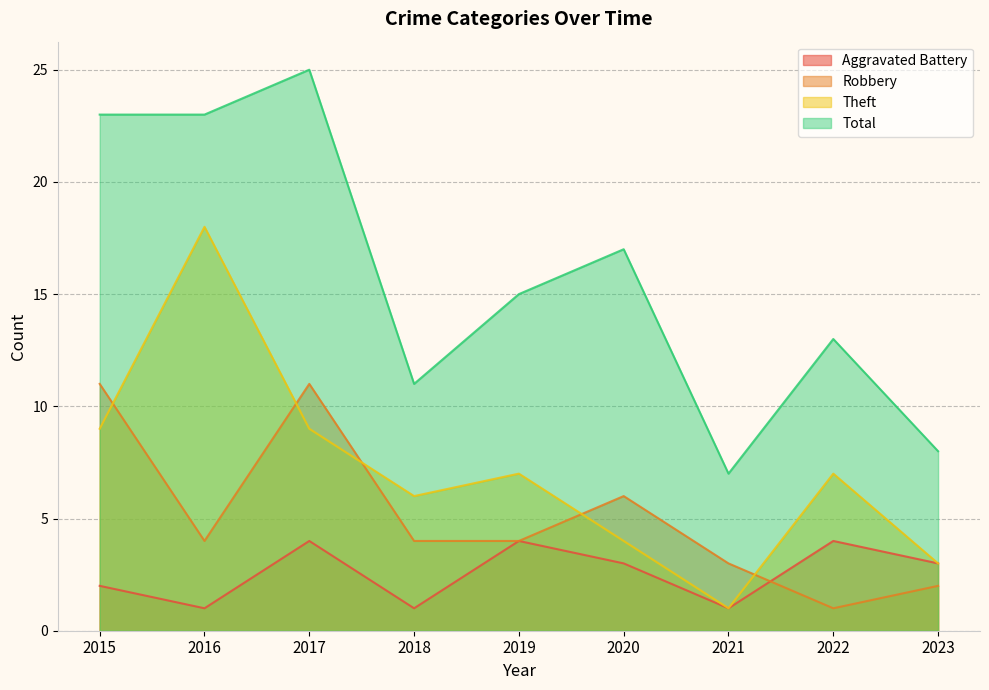

The Robbery series shows 3 at 2019. True or false?

False